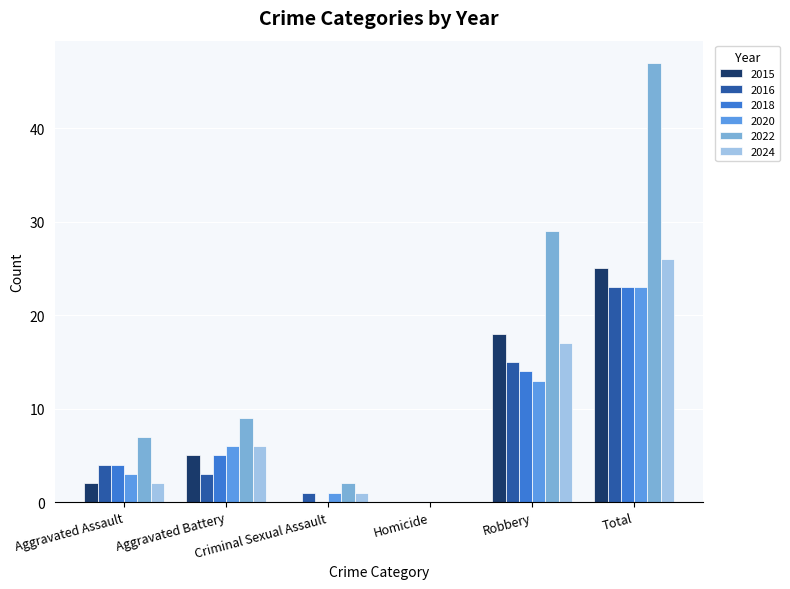

At which category does the chart reach its peak across all series?

Total